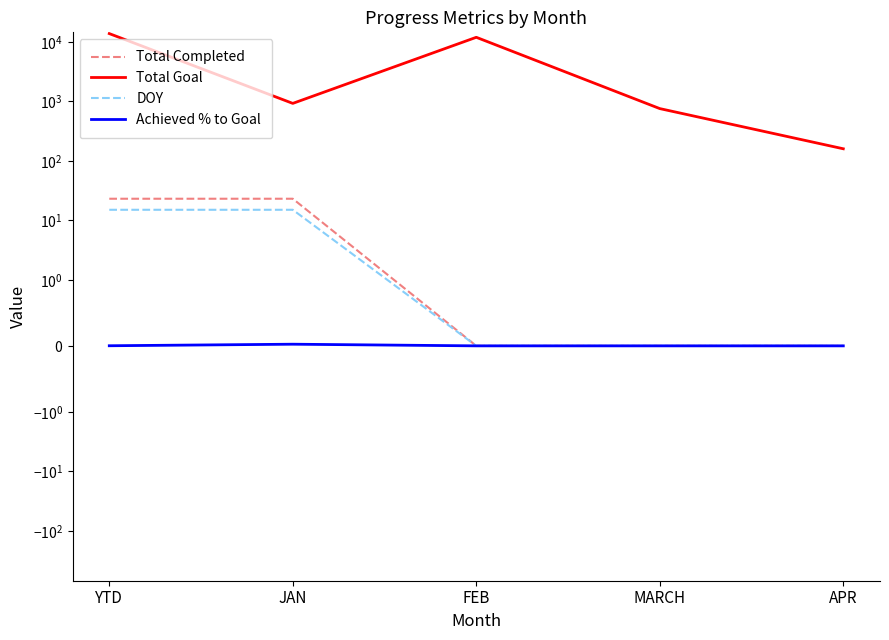

True or false: Achieved % to Goal and DOY intersect in this chart.

False